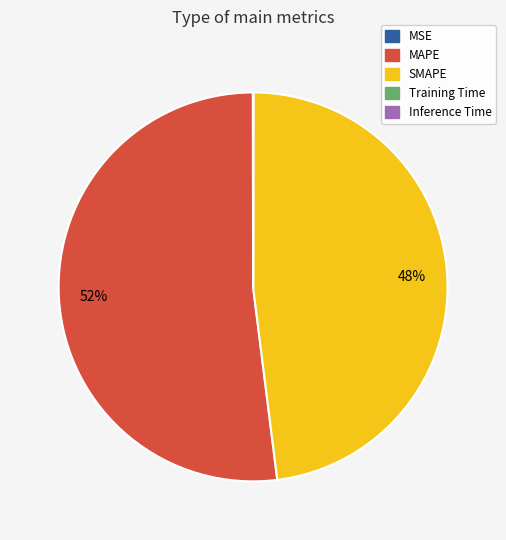

True or false: SMAPE accounts for 48% of the total.

True